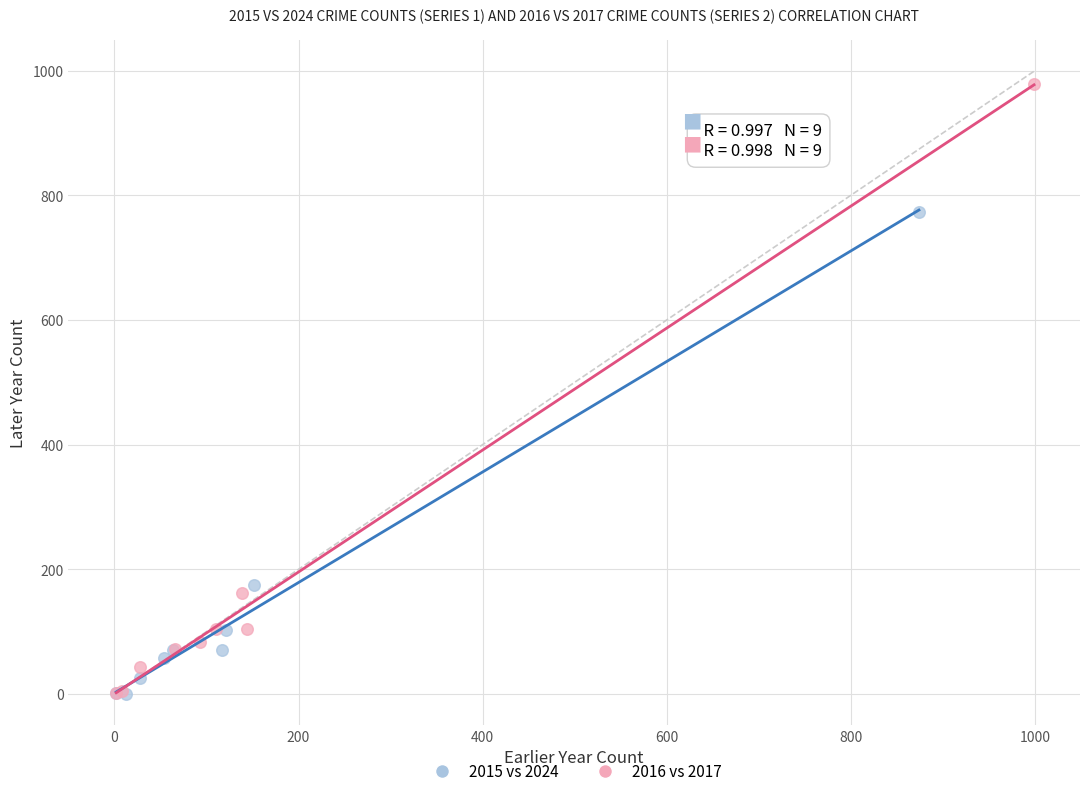

Which series has the widest spread of Y values?

2016 vs 2017